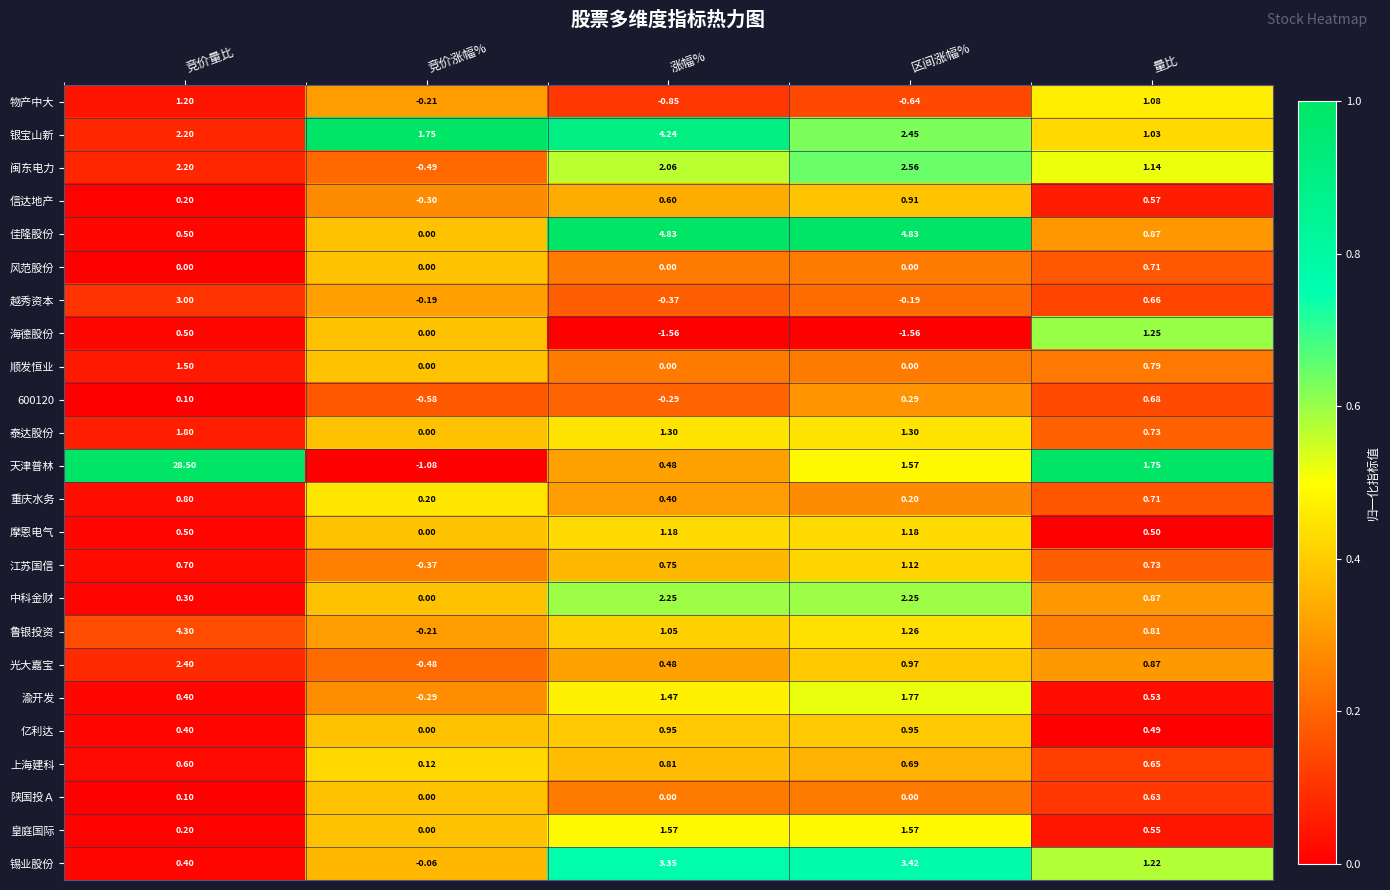

At which label is 锡业股份 closest to 1?

量比